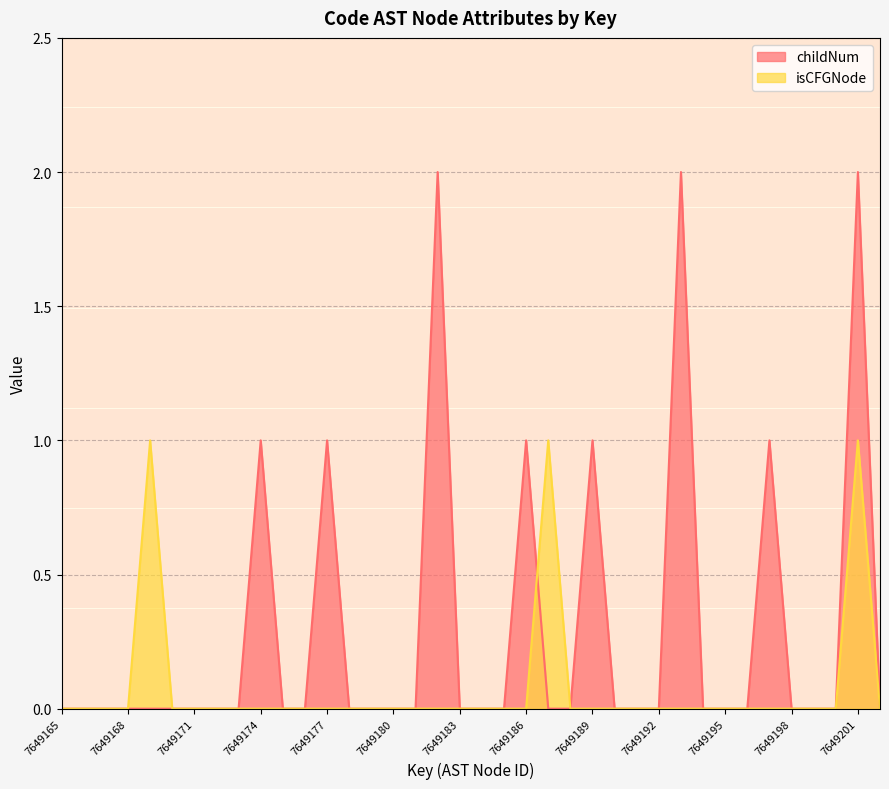

The value of isCFGNode at 7649194 is 0. True or false?

False